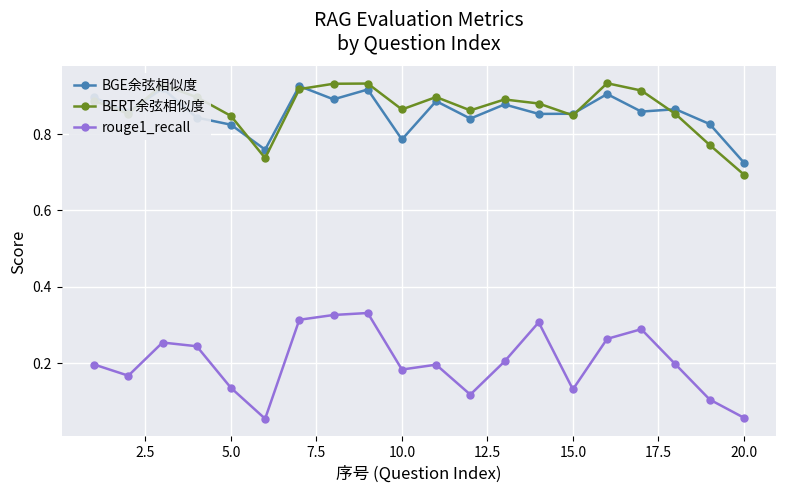

Count the rouge1_recall values in the range 0 to 1.

20